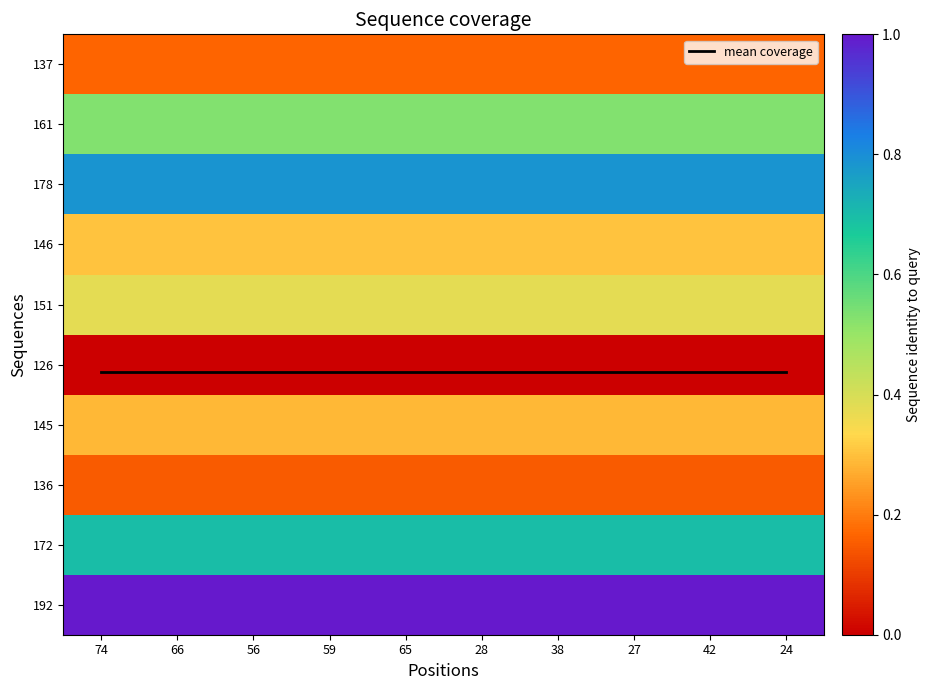

At which category is the sum across all series the highest?

74